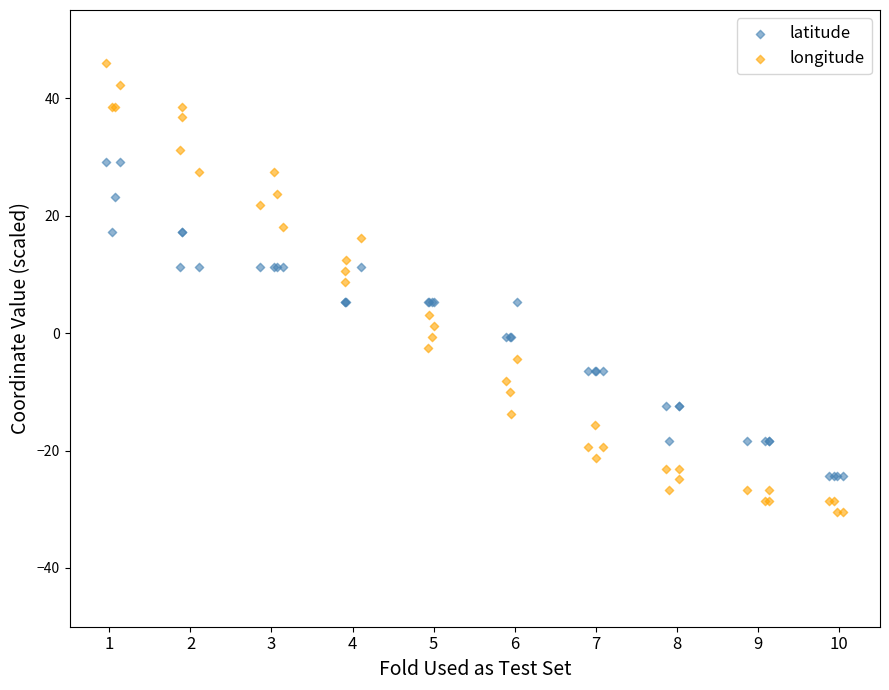

Which series has the largest Y range (max minus min)?

longitude